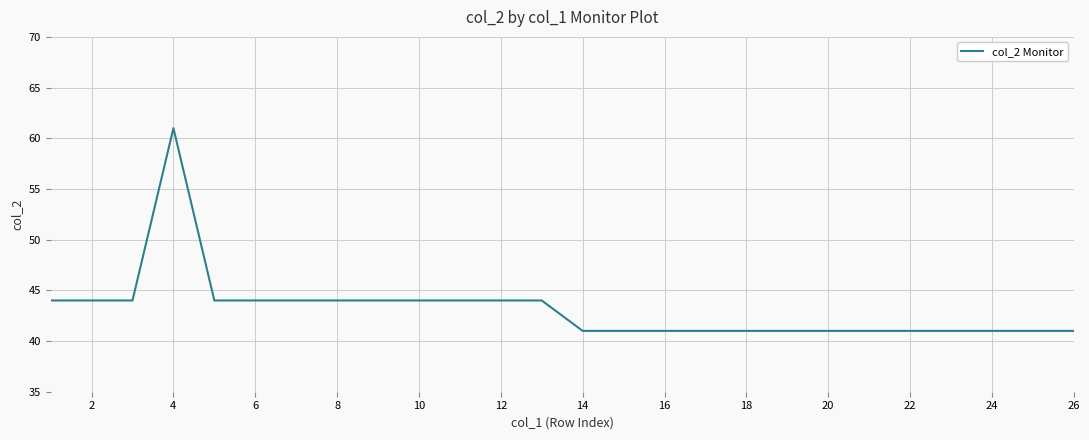

What is the maximum value shown in the chart?

61